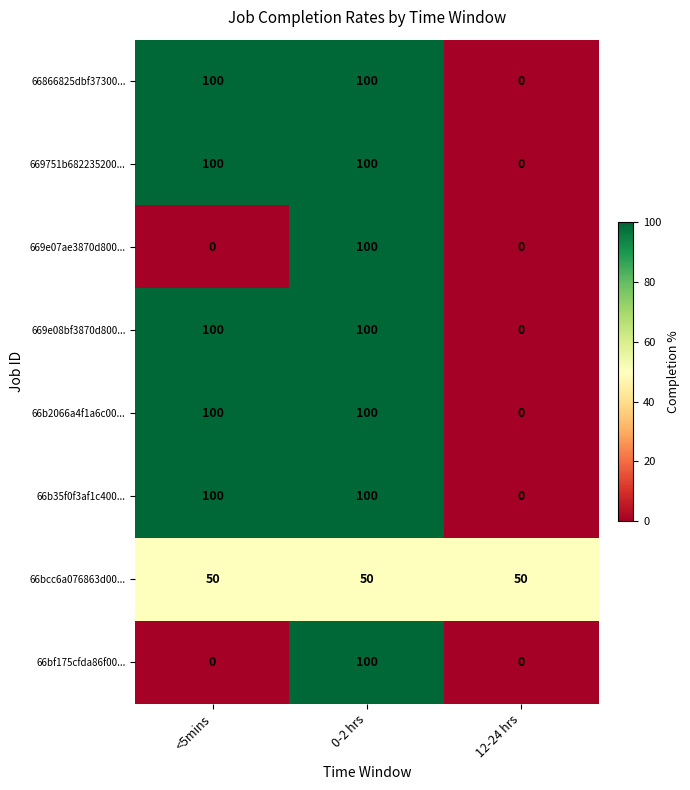

At which category is the sum across all series the highest?

0-2 hrs